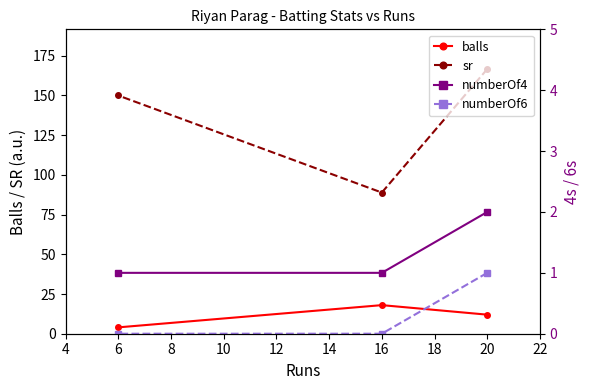

What is the minimum value for balls?

4.0